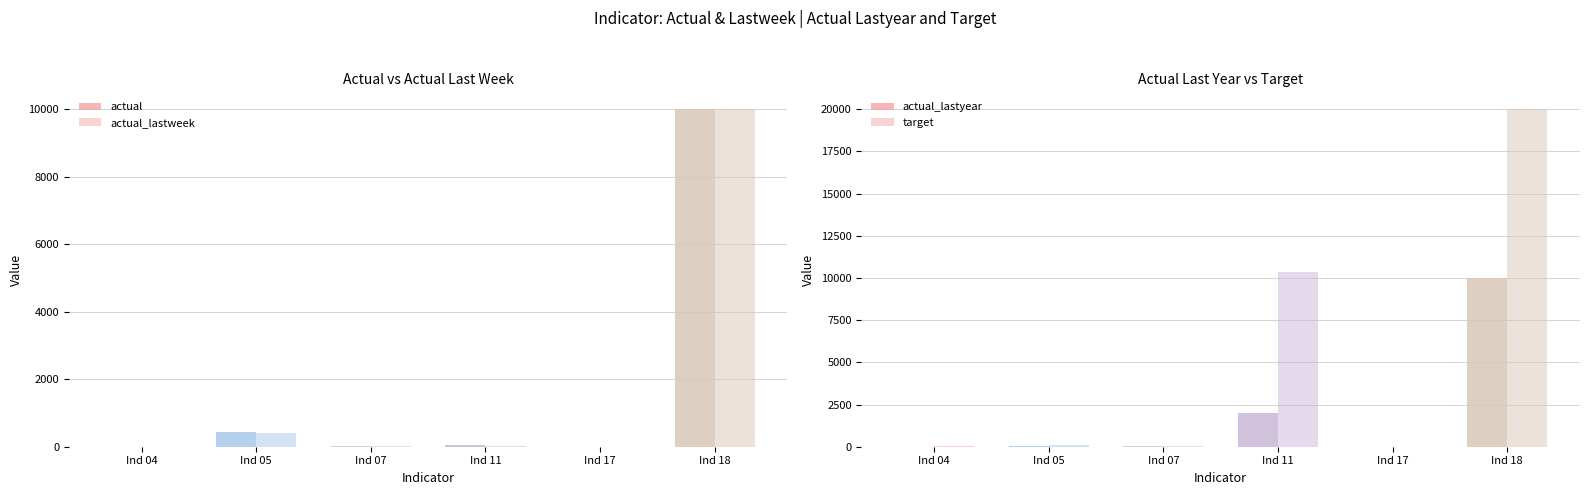

Rank the categories by actual value from lowest to highest.

Ind 17, Ind 04, Ind 07, Ind 11, Ind 05, Ind 18